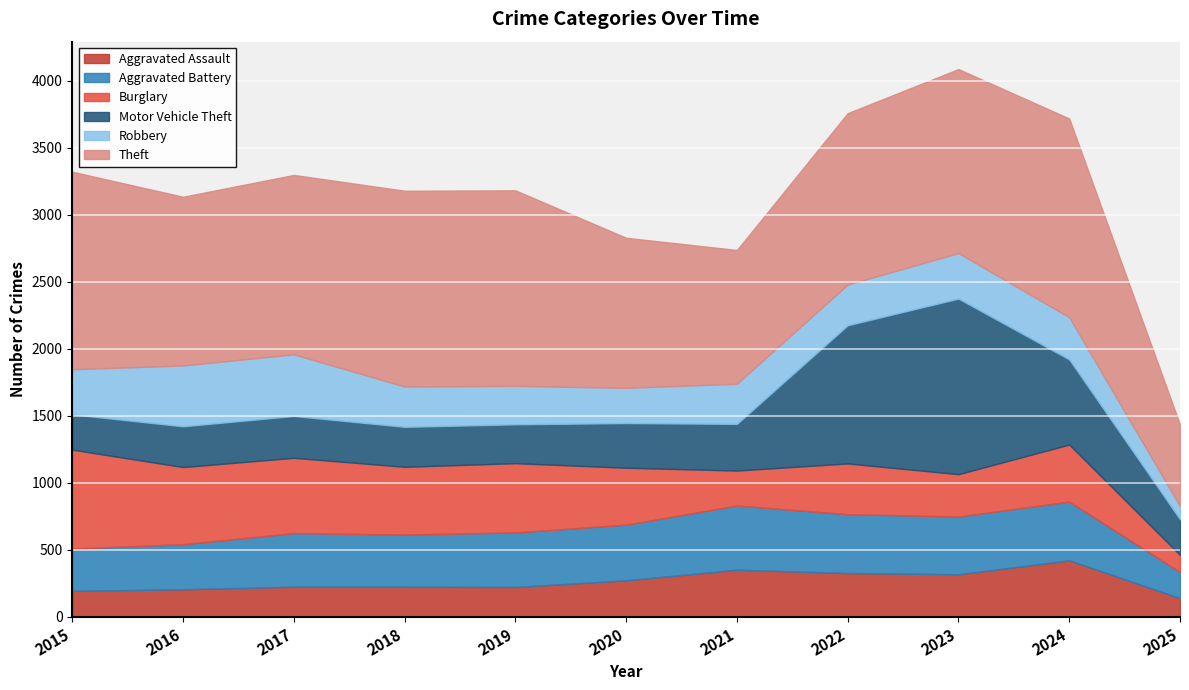

List the series in order of their peak value, highest first.

Theft, Motor Vehicle Theft, Burglary, Aggravated Battery, Robbery, Aggravated Assault